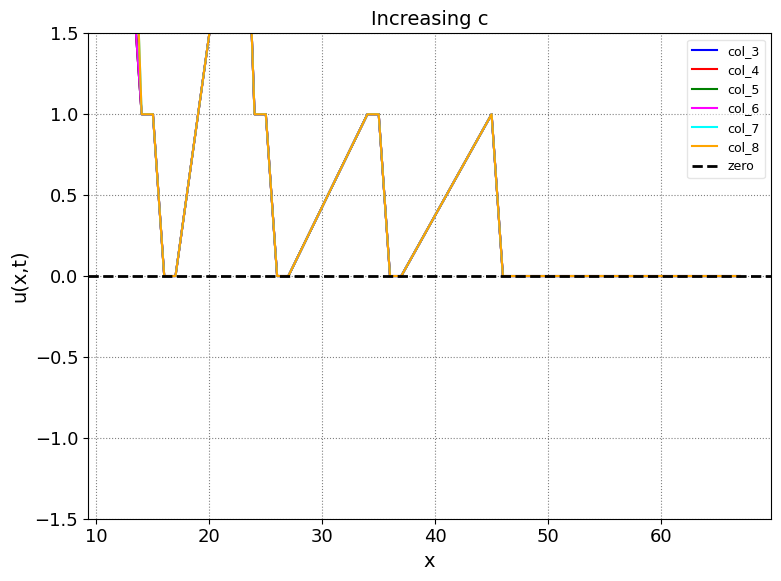

Which series has the widest spread of values?

col_3